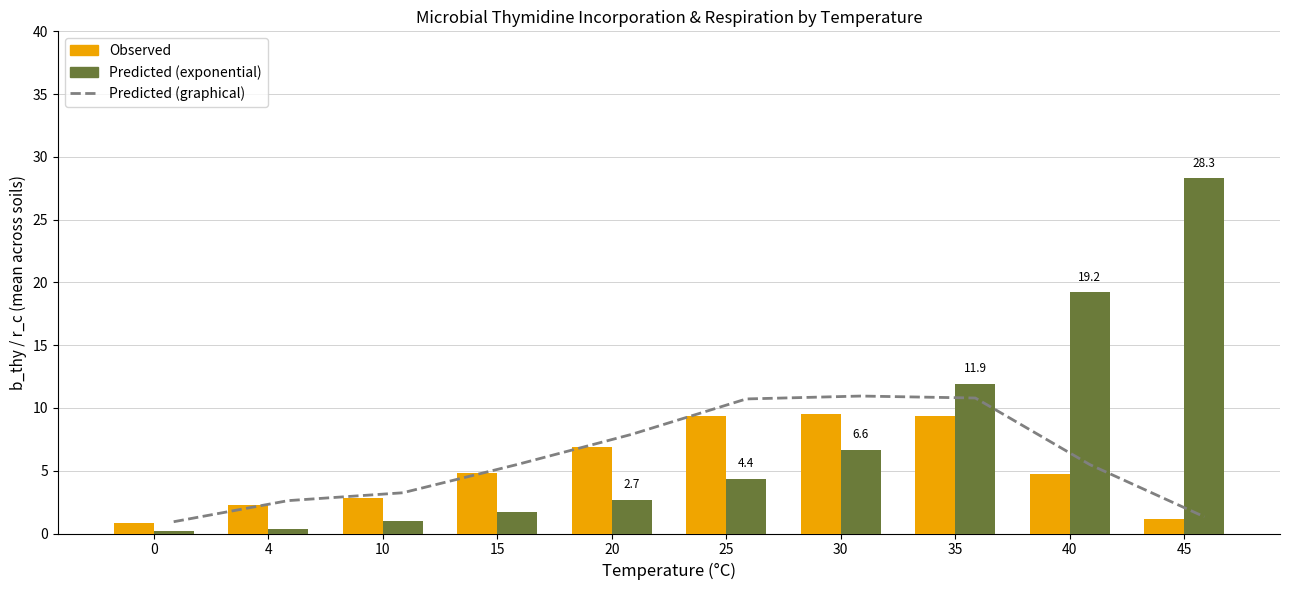

Rank the series at 40 from lowest to highest value.

Observed, Predicted (graphical), Predicted (exponential)